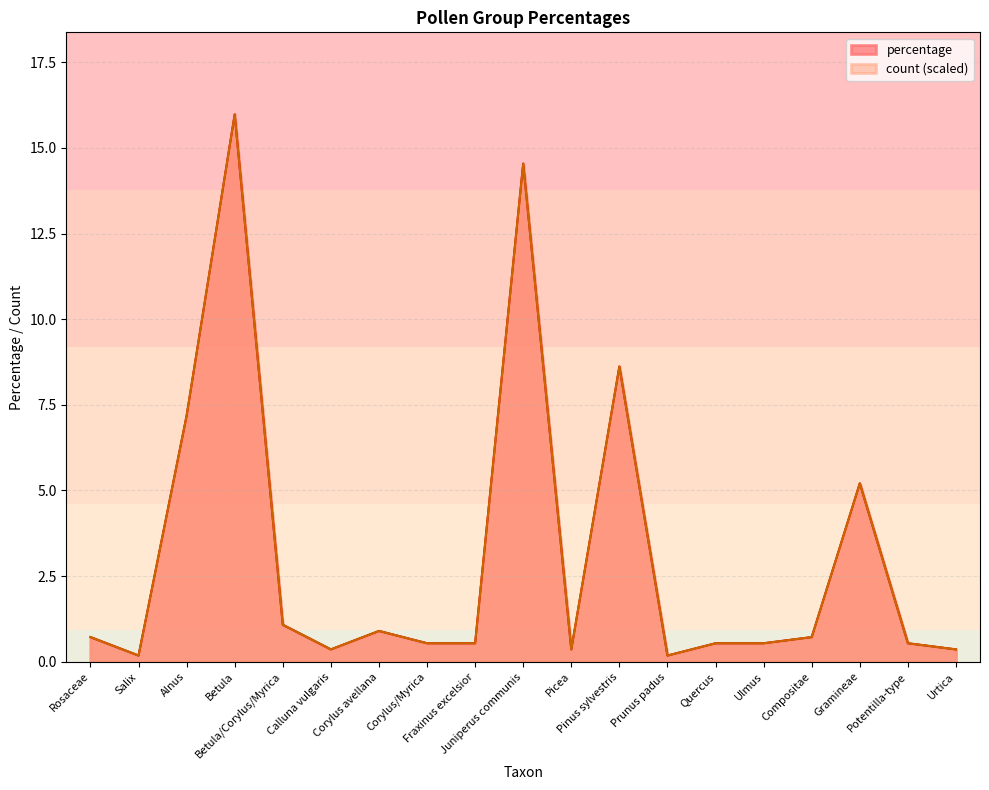

Does the chart display data point markers on the line(s)?

No